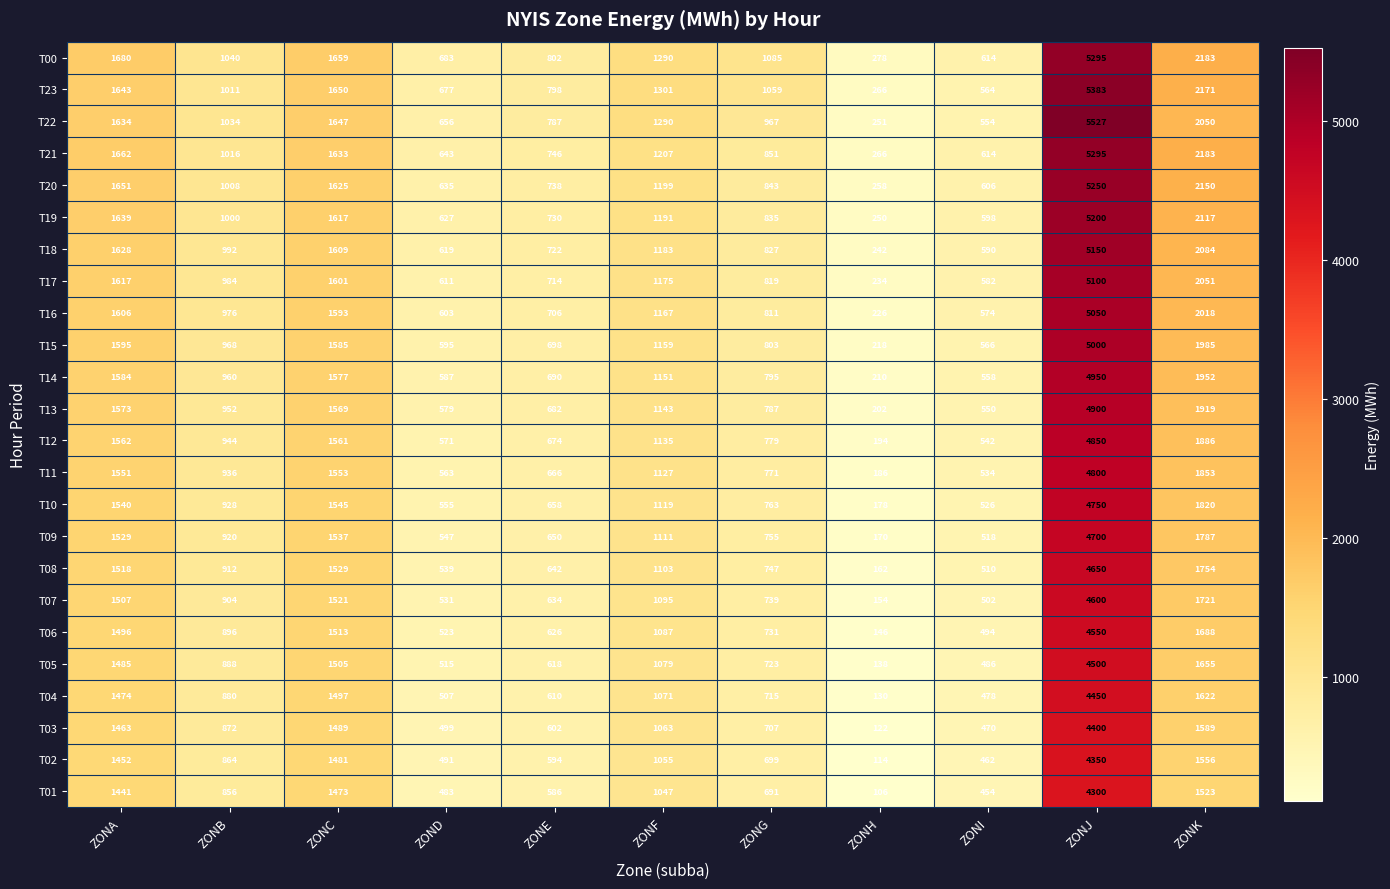

What is the difference between the highest and lowest values at ZONF?

254